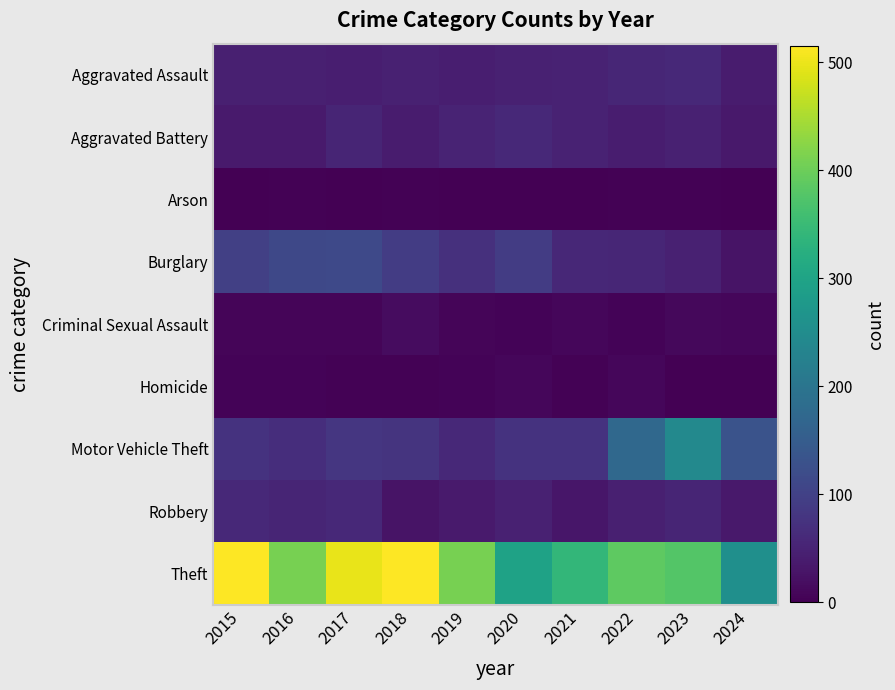

Reading right to left, transcribe all the data shown in this chart.

Aggravated Assault: 2024=40	2023=59	2022=55	2021=50	2020=48	2019=44	2018=48	2017=44	2016=46	2015=46
Aggravated Battery: 2024=35	2023=47	2022=42	2021=49	2020=59	2019=51	2018=39	2017=54	2016=37	2015=38
Arson: 2024=1	2023=4	2022=3	2021=1	2020=2	2019=0	2018=3	2017=2	2016=4	2015=1
Burglary: 2024=27	2023=48	2022=56	2021=57	2020=92	2019=72	2018=92	2017=114	2016=112	2015=98
Criminal Sexual Assault: 2024=9	2023=12	2022=5	2021=9	2020=5	2019=7	2018=18	2017=7	2016=7	2015=7
Homicide: 2024=0	2023=2	2022=9	2021=4	2020=10	2019=5	2018=3	2017=4	2016=5	2015=6
Motor Vehicle Theft: 2024=131	2023=243	2022=175	2021=75	2020=75	2019=60	2018=78	2017=82	2016=67	2015=75
Robbery: 2024=35	2023=53	2022=46	2021=32	2020=48	2019=38	2018=27	2017=60	2016=54	2015=59
Theft: 2024=257	2023=377	2022=388	2021=341	2020=296	2019=409	2018=515	2017=497	2016=409	2015=515